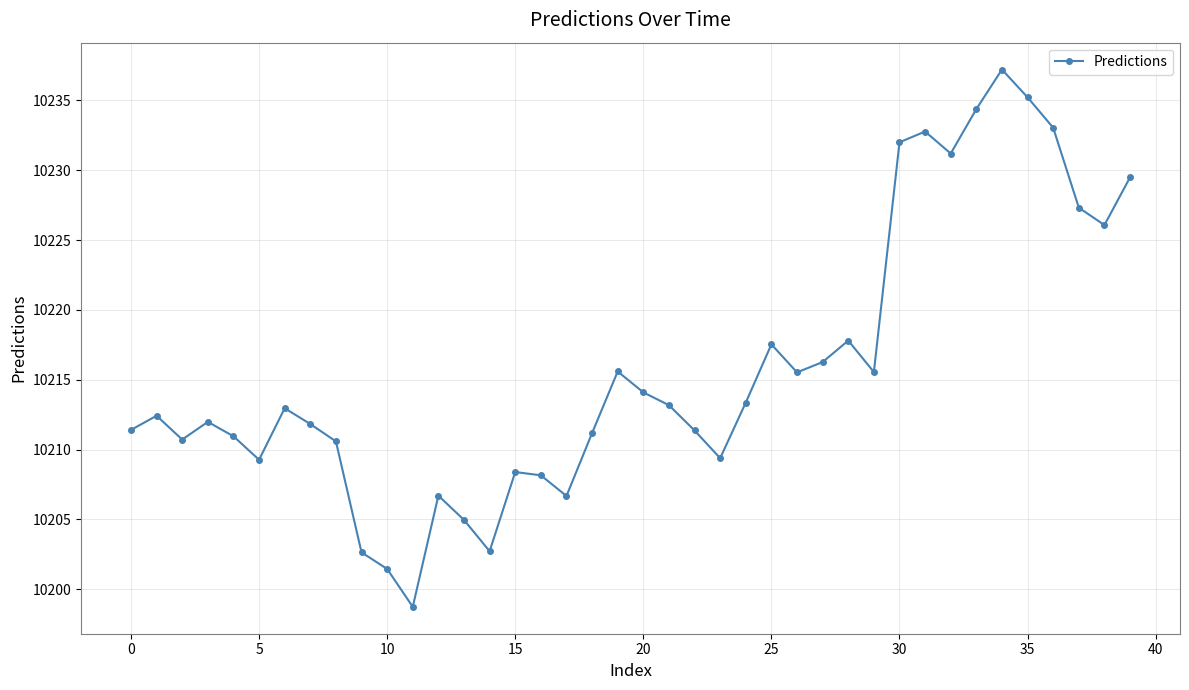

What is the difference between the maximum and minimum values?

38.5